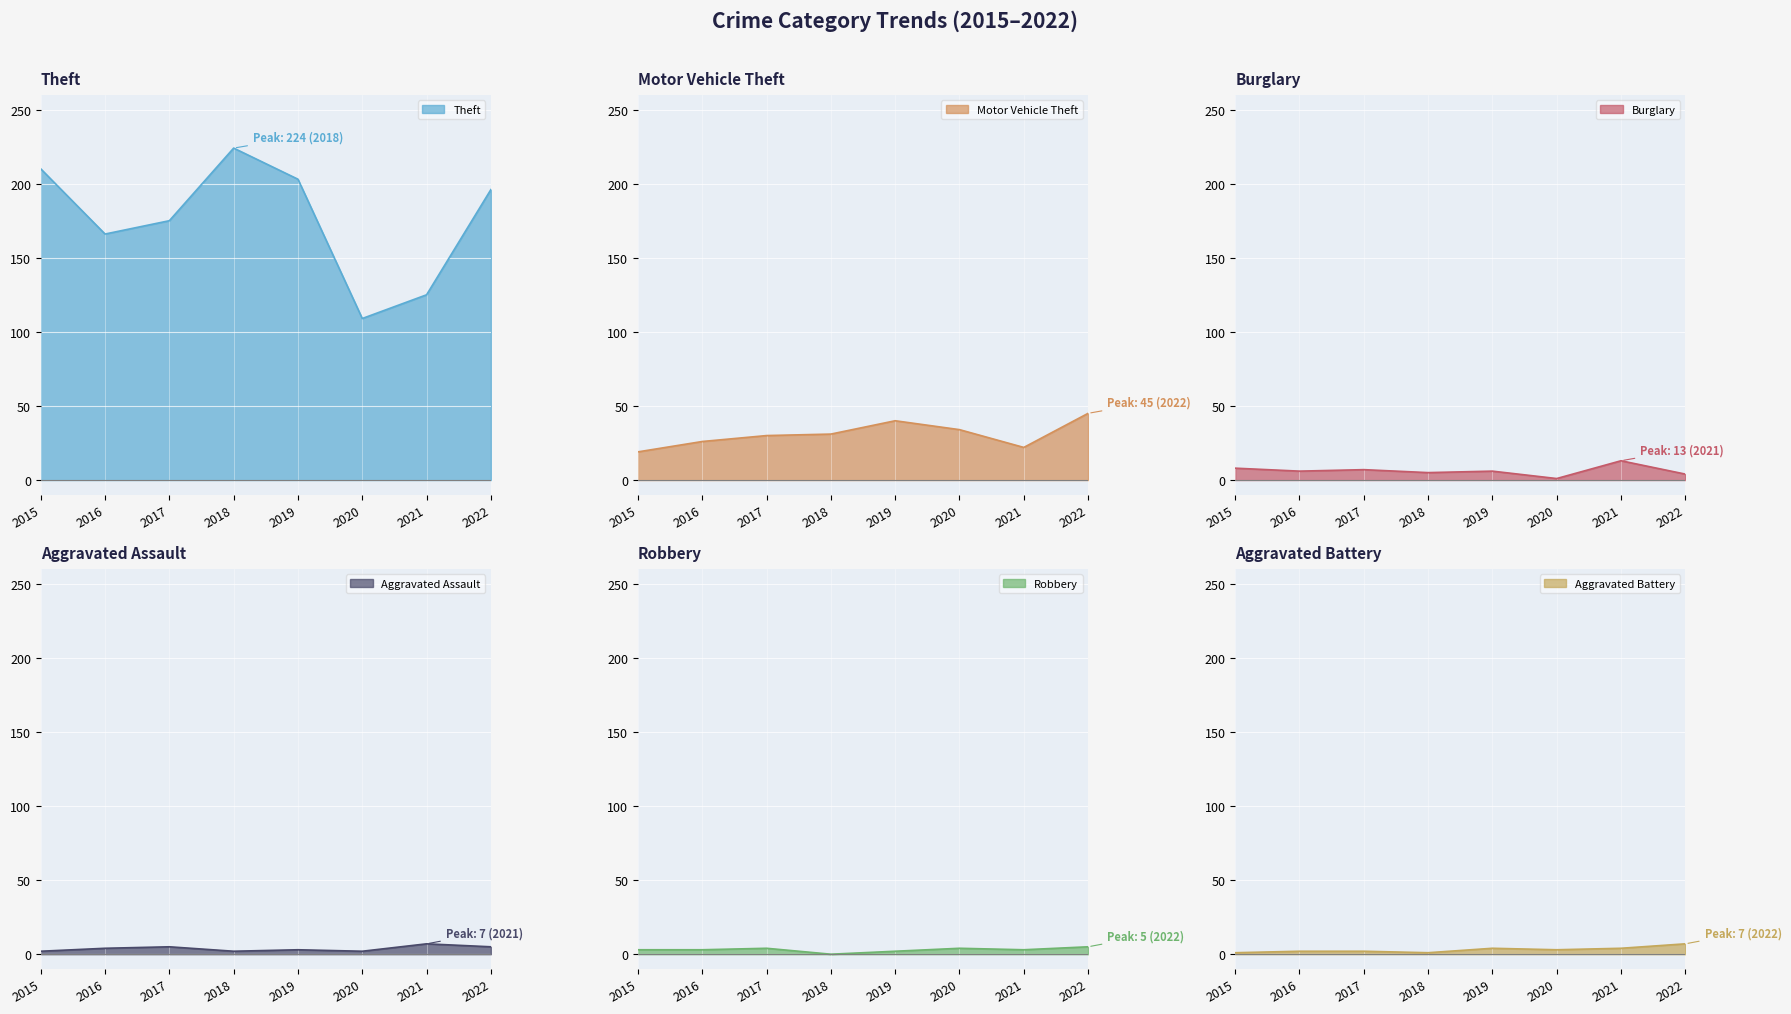

Which series has the largest total across all categories?

Theft